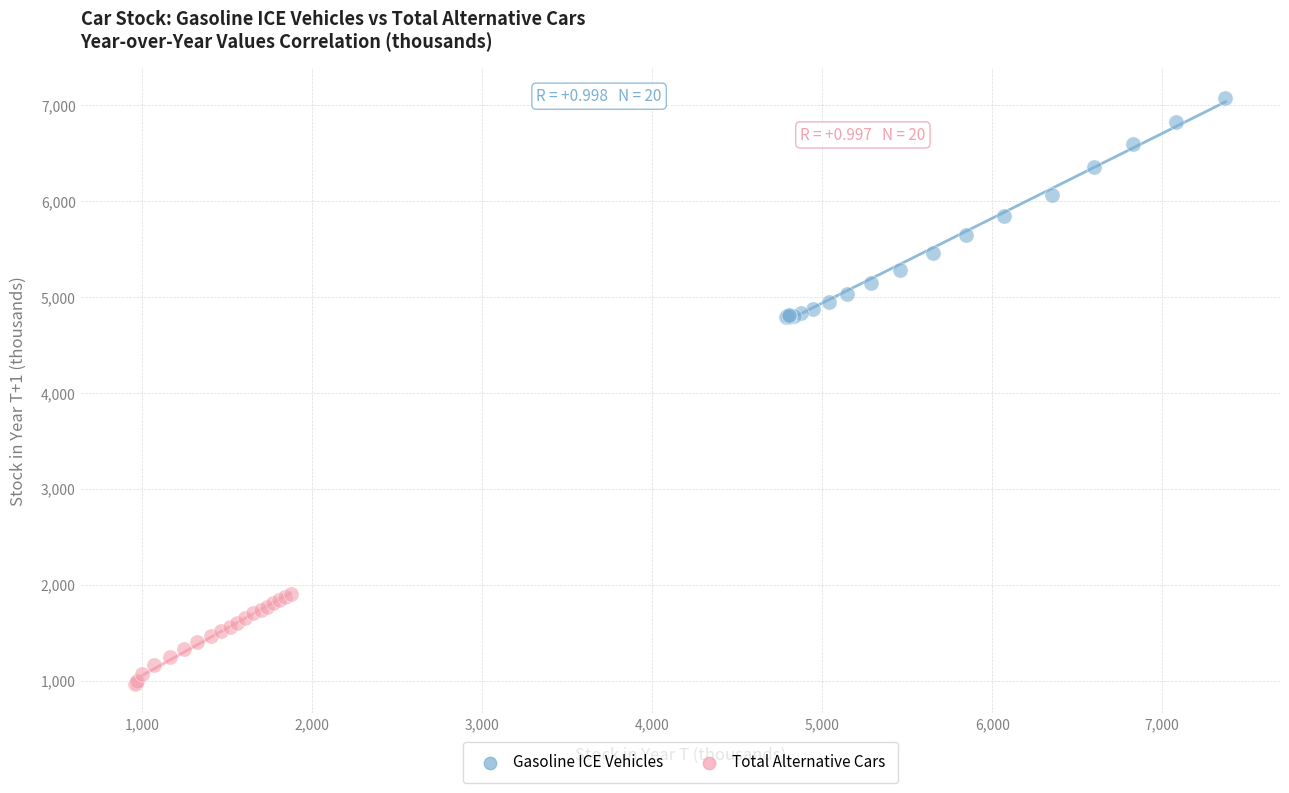

What are all the series names shown in the legend?

Gasoline ICE Vehicles, Total Alternative Cars